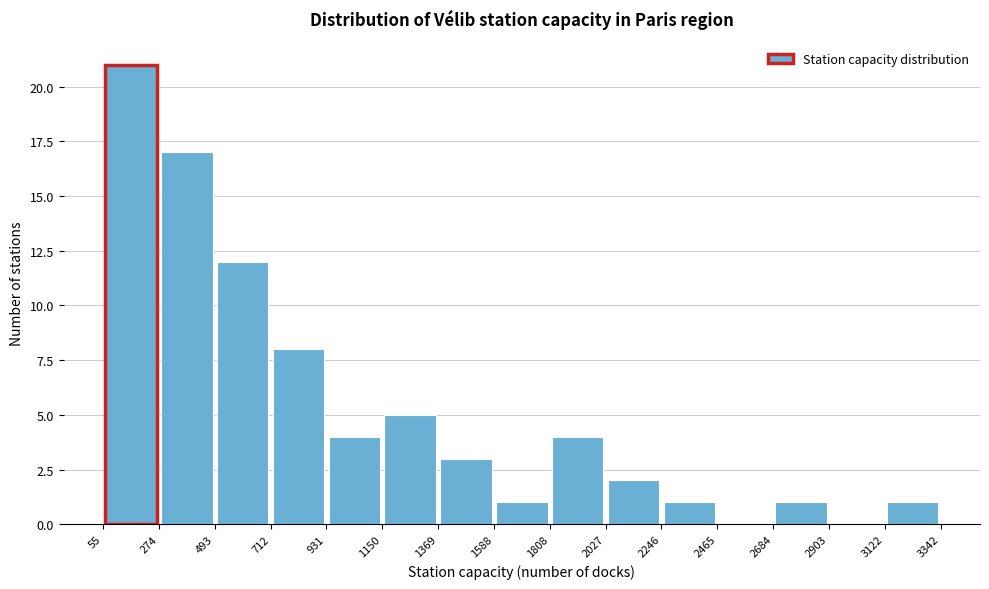

Reading left to right, list every bar in this chart as the range it spans on the x-axis followed by its height. The values are not printed on the chart, so give them approximately, as read against the axis.

55 to 274: 21
274 to 493: 17
493 to 712: 12
712 to 931: 8
931 to 1150: 4
1150 to 1369: 5
1369 to 1588: 3
1588 to 1808: 1
1808 to 2027: 4
2027 to 2246: 2
2246 to 2465: 1
2465 to 2684: 0
2684 to 2903: 1
2903 to 3122: 0
3122 to 3342: 1